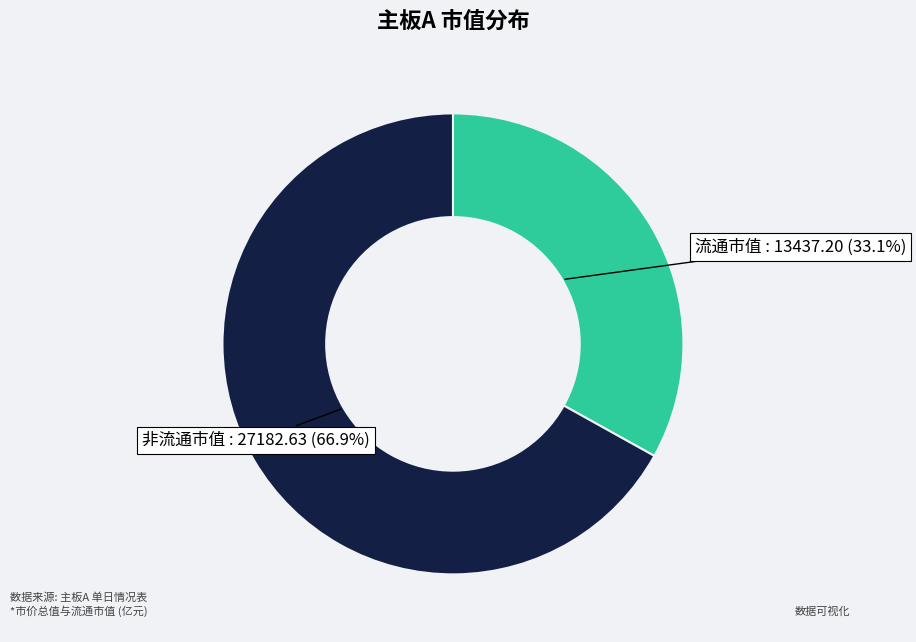

What percentage is NOT represented by 非流通市值?

33.1%